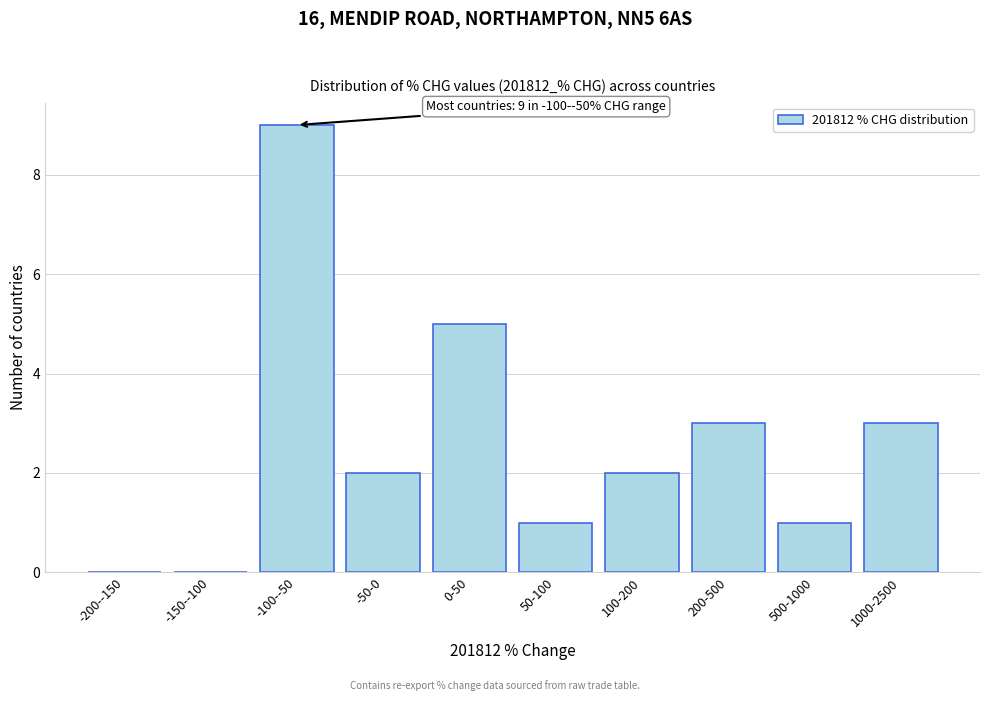

Reading left to right, what are all the values shown in this chart?

-200--150=0	-150--100=0	-100--50=9	-50-0=2	0-50=5	50-100=1	100-200=2	200-500=3	500-1000=1	1000-2500=3